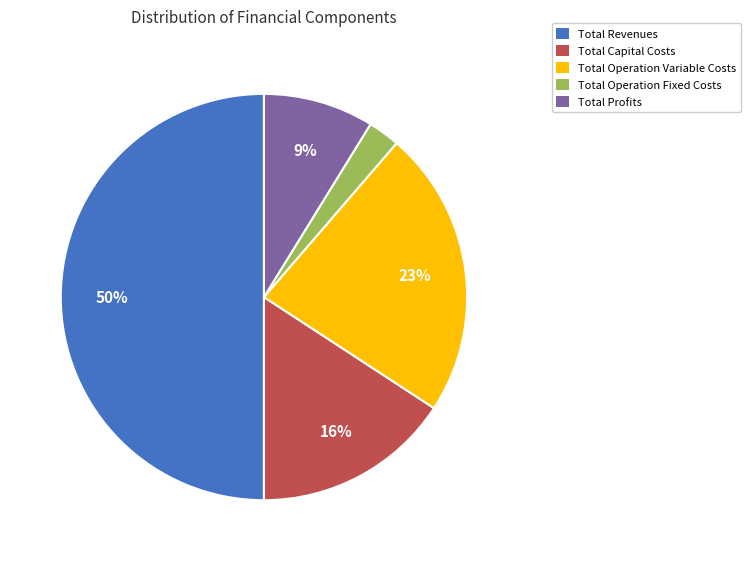

Do Total Capital Costs and Total Revenues together represent more than half of the pie?

Yes